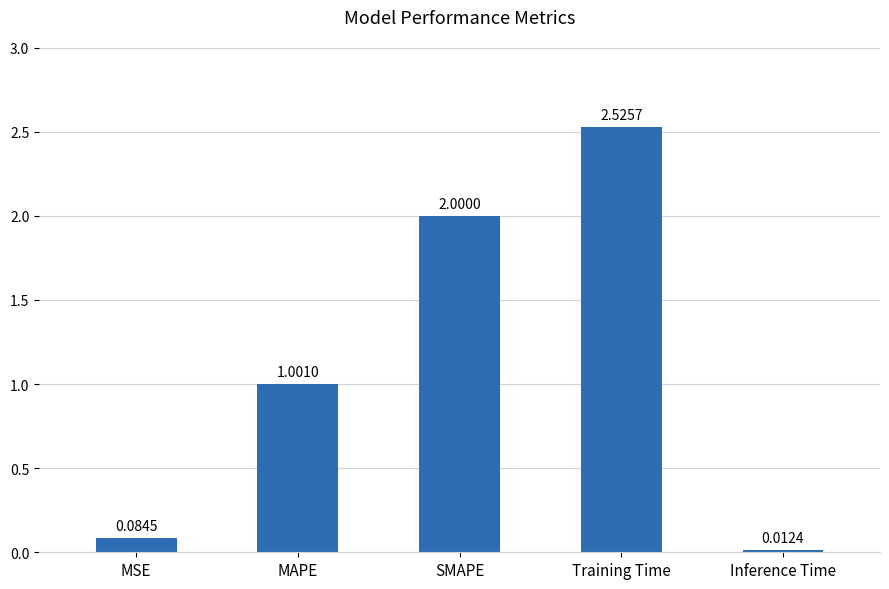

How many bars are there in total?

5